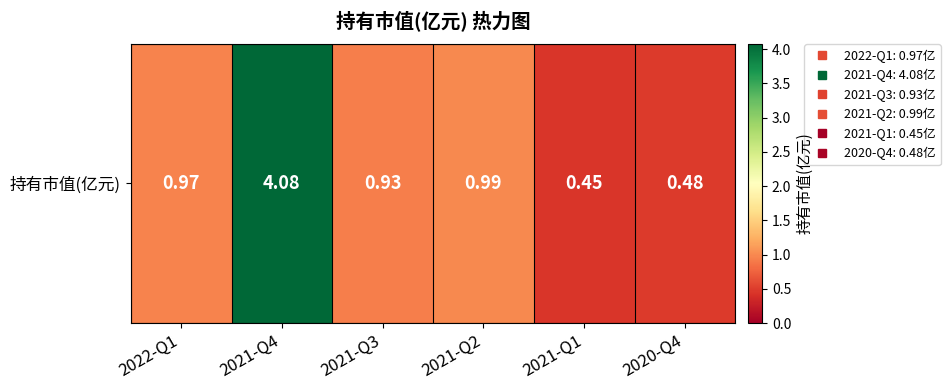

Is it true that the value at 2021-Q3 is 0.5?

False